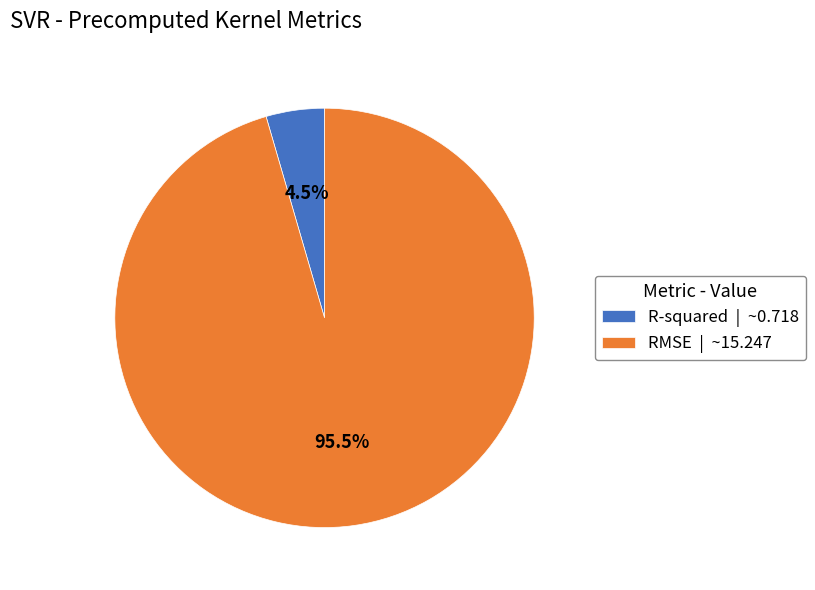

Between RMSE | ~15.247 and R-squared | ~0.718, which is larger?

RMSE | ~15.247